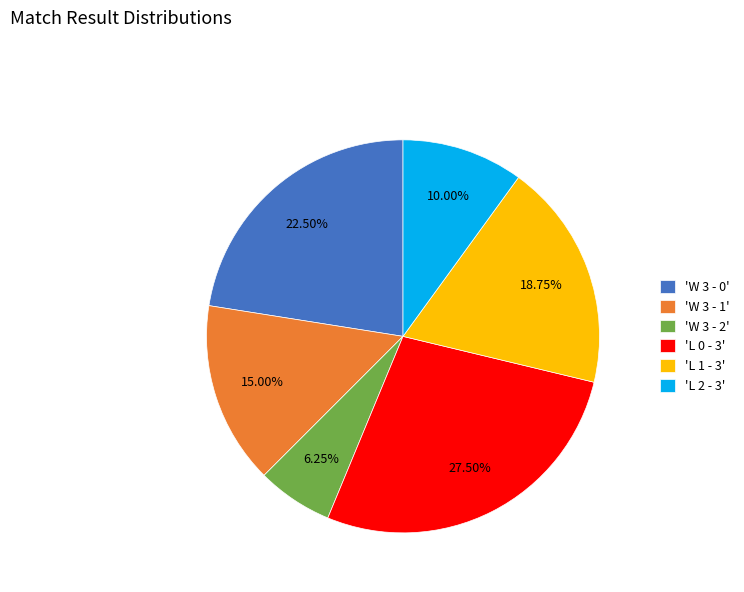

Is 'L 2 - 3' the majority of the pie?

No